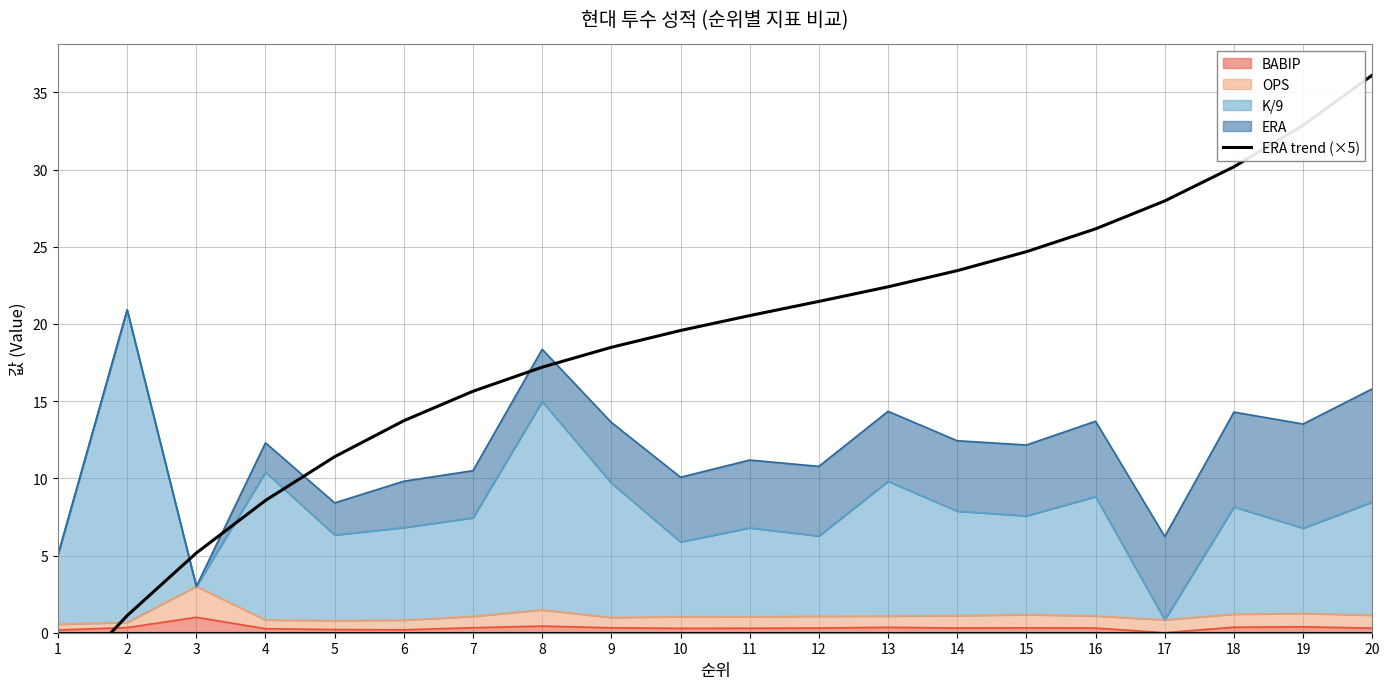

What is the value of the 2nd point from the left?

1.1